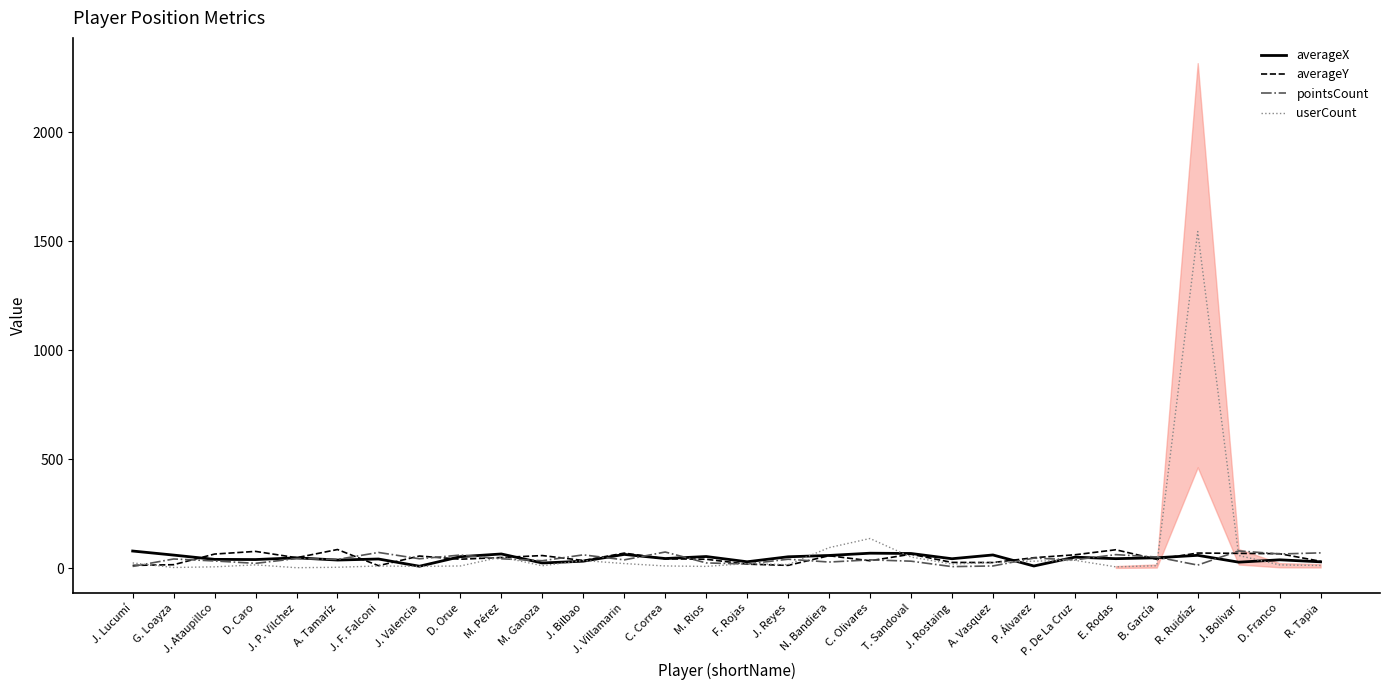

Reading left to right, list all the values displayed in this chart.

averageX: 79.5	60.9	41.3	40.4	48.3	38.1	42.9	9.8	53.6	66.0	24.6	32.9	64.0	45.0	54.3	30.2	53.1	59.2	69.5	68.2	44.2	61.5	10.8	51.4	44.5	48.5	59.8	28.4	39.2	30.1
averageY: 13.5	16.8	65.6	77.8	48.9	86.4	12.3	56.6	42.0	49.8	58.8	36.2	69.9	44.0	41.8	19.3	13.8	57.9	34.9	64.9	27.3	26.7	48.9	62.2	85.3	41.5	70.3	68.8	67.2	32.5
pointsCount: 9.0	43.0	34.0	23.0	45.0	41.0	73.0	44.0	61.0	44.0	35.0	62.0	39.0	75.0	25.0	20.0	42.0	29.0	39.0	33.0	8.0	11.0	47.0	39.0	63.0	52.0	15.0	80.0	66.0	71.0
userCount: 25.0	4.0	7.0	16.0	3.0	5.0	11.0	9.0	11.0	52.0	12.0	36.0	22.0	11.0	9.0	22.0	17.0	95.0	137.0	52.0	20.0	27.0	33.0	37.0	7.0	12.0	1545.0	59.0	16.0	13.0